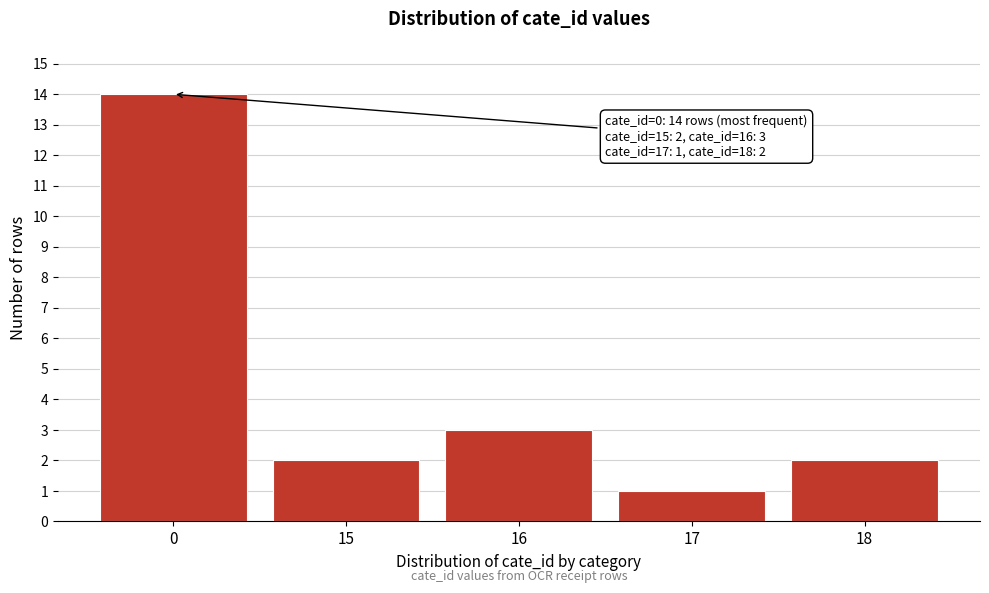

Reading left to right, extract all data points from this chart.

14	2	3	1	2